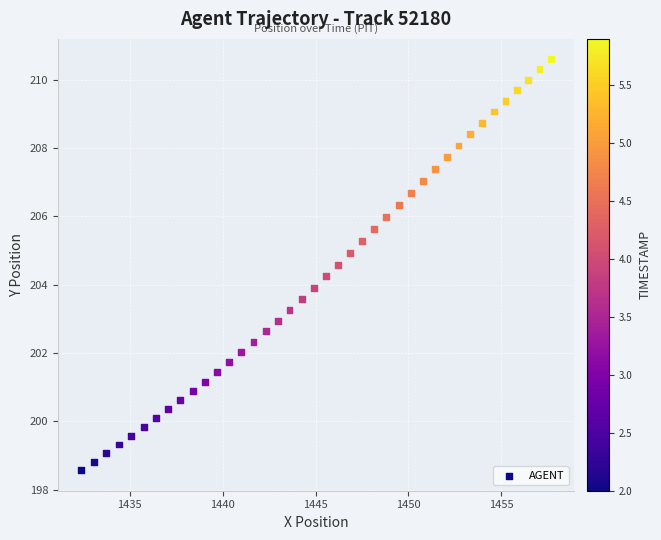

What is the range of X values (max minus min)?

25.3